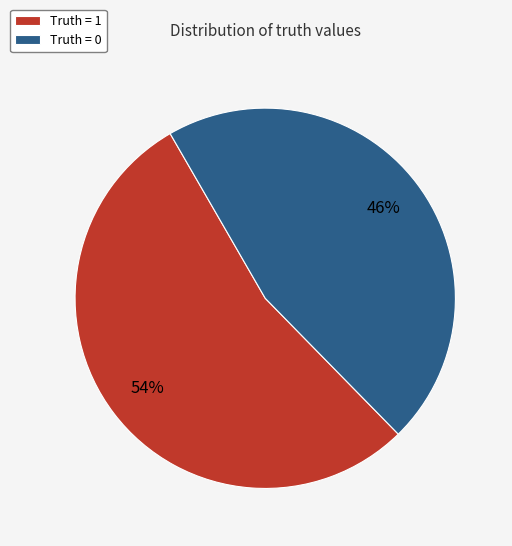

To the nearest percent, what is the difference between the Truth = 1 and Truth = 0 slice percentages?

8%